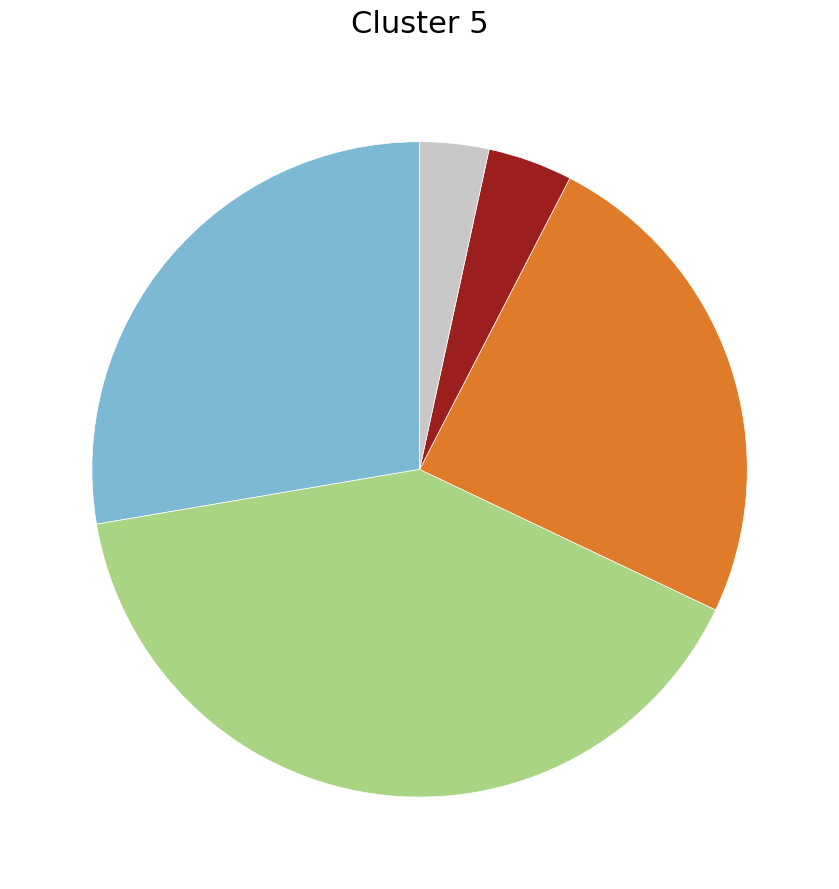

Does any single category account for the majority?

No